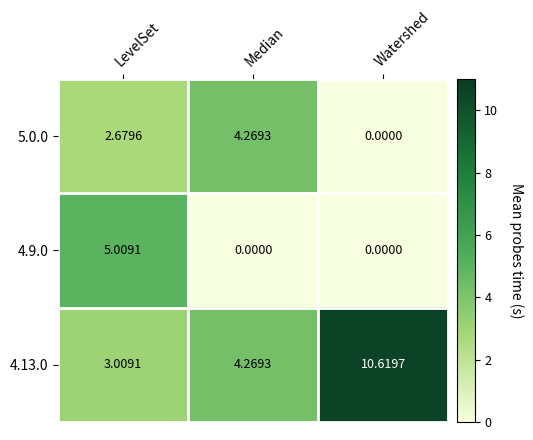

Which series has the largest range (max minus min)?

4.13.0